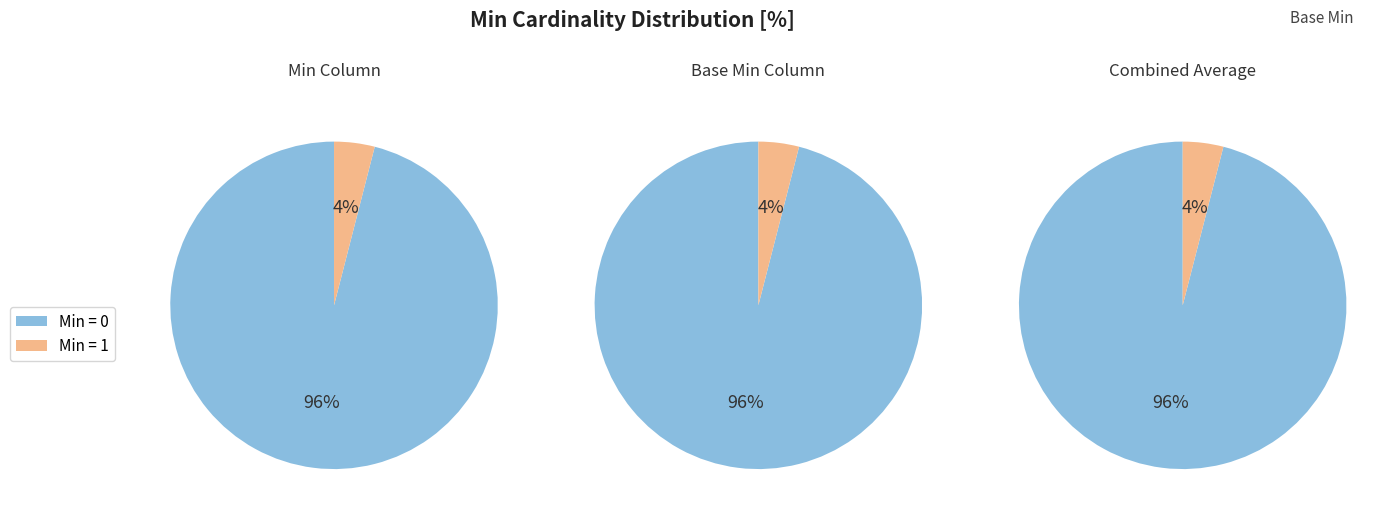

To the nearest percent, what is the combined percentage of Min=1 and Min=0?

100%